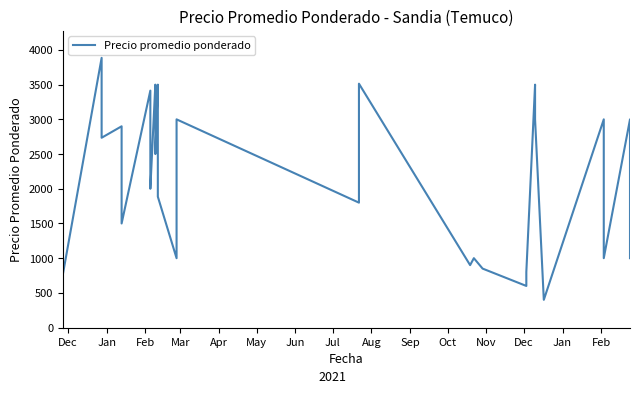

The chart shows a value of 716 at 31. True or false?

False